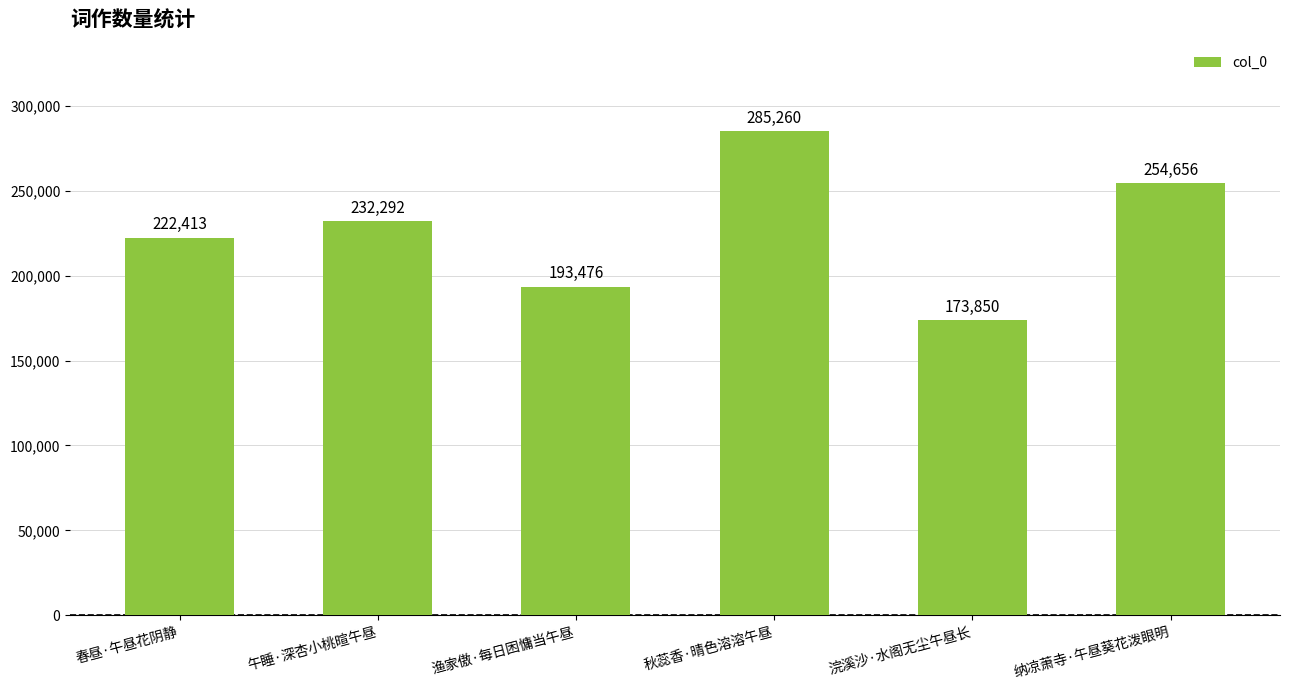

What is the average value?

226991